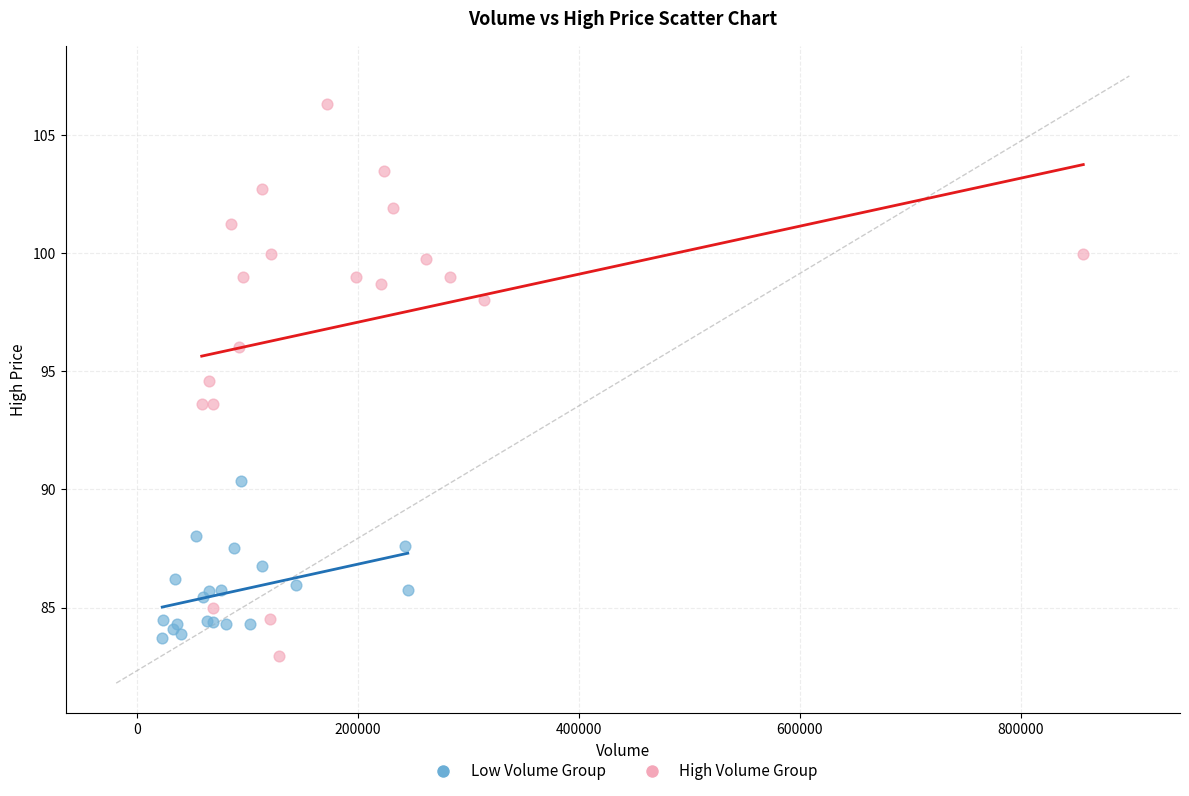

Which series has the largest Y range (max minus min)?

High Volume Group